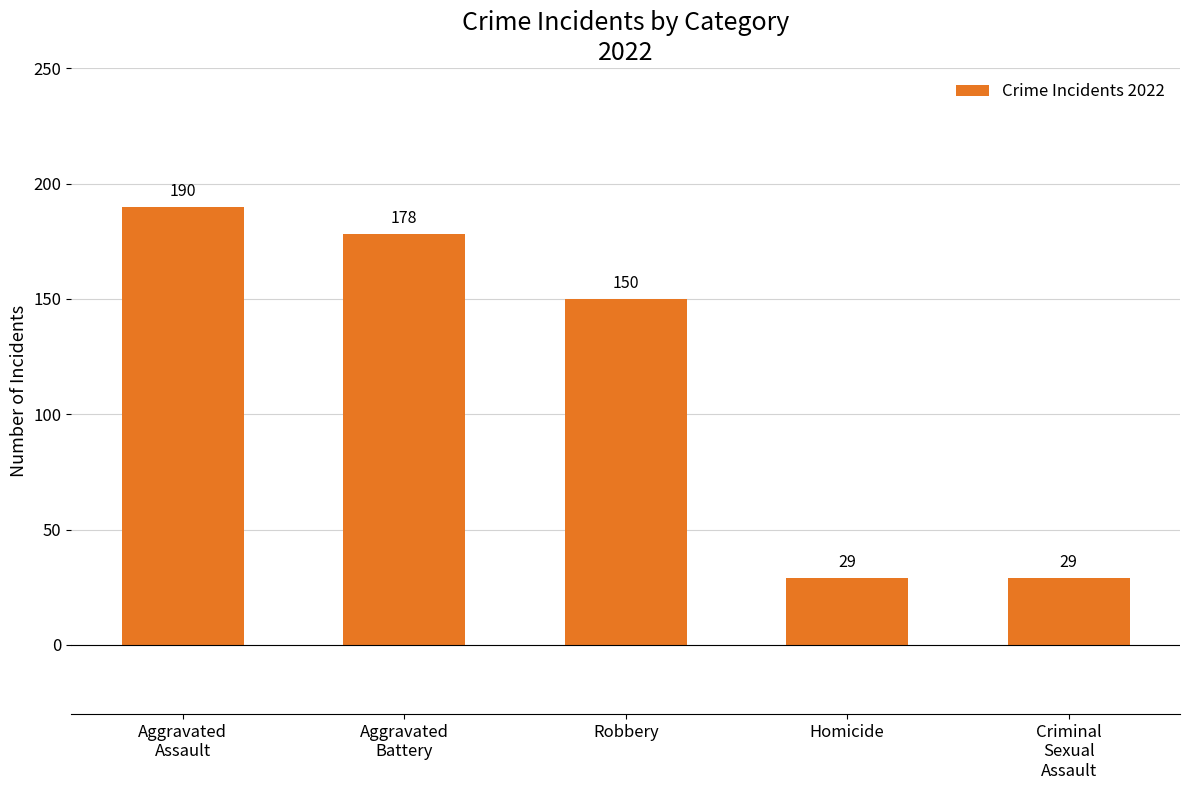

What position from the left is Aggravated
Battery?

2